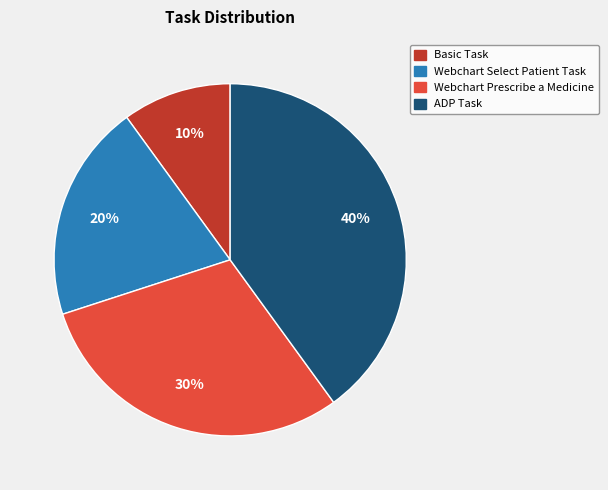

Do ADP Task and Webchart Select Patient Task together represent more than half of the pie?

Yes